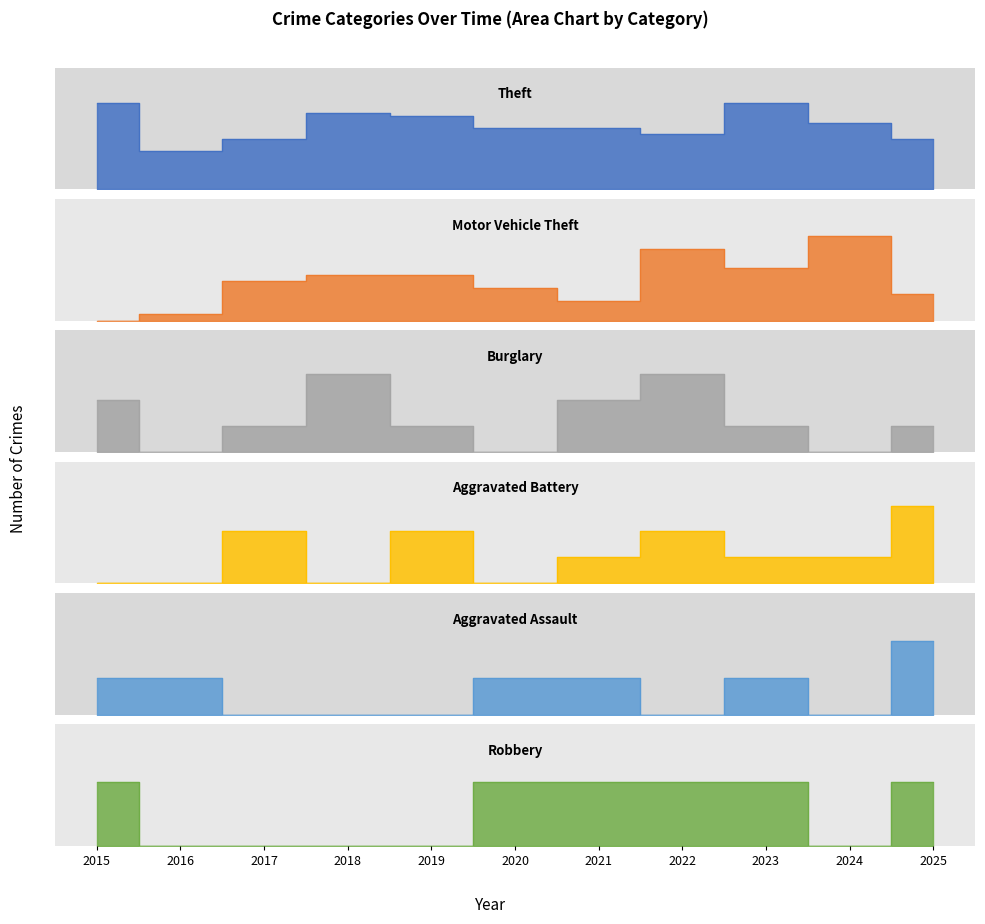

How many interior local peaks does the Motor Vehicle Theft series have?

2